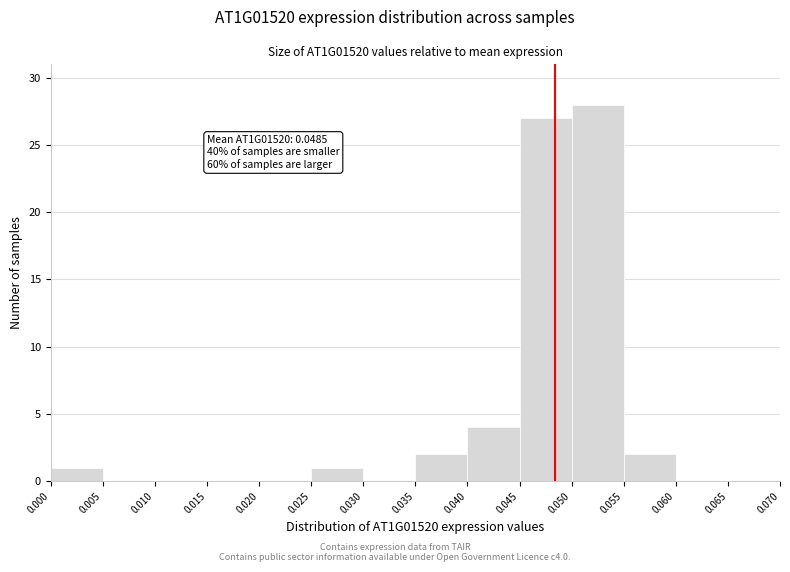

Over which range of the x-axis is the bar tallest?

0.050 to 0.055